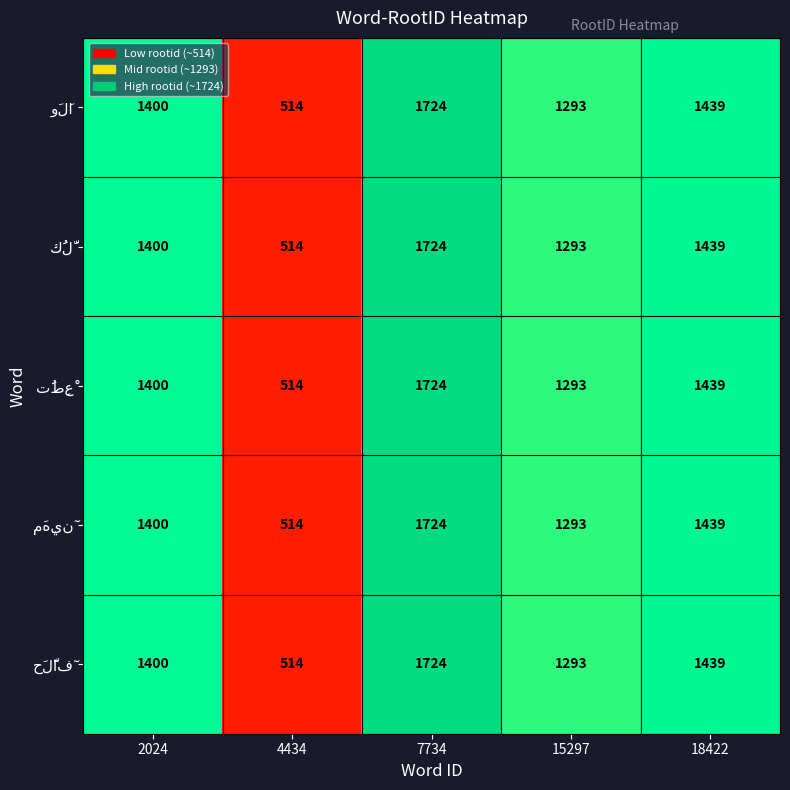

At which category does the chart reach its minimum across all series?

4434